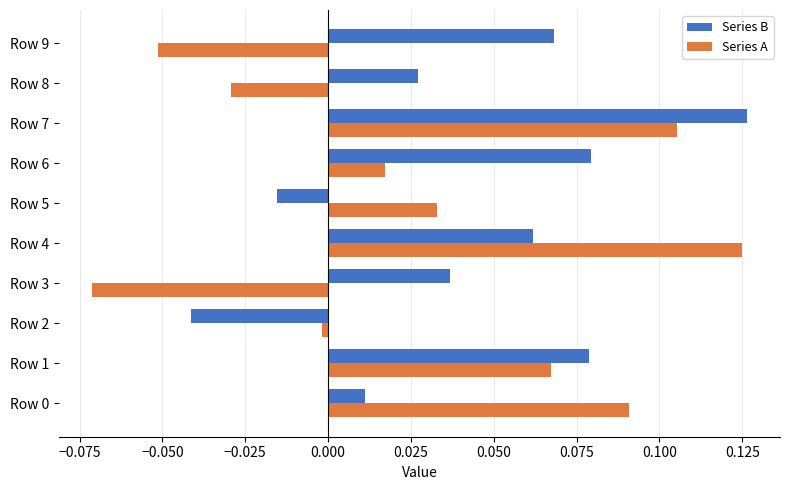

Which category has the lowest value in the Series B series?

Row 2